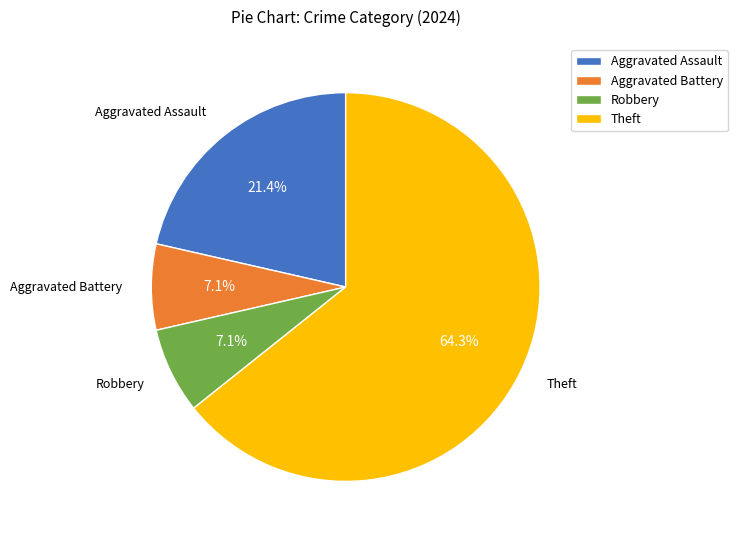

Between Aggravated Assault and Robbery, which is larger?

Aggravated Assault